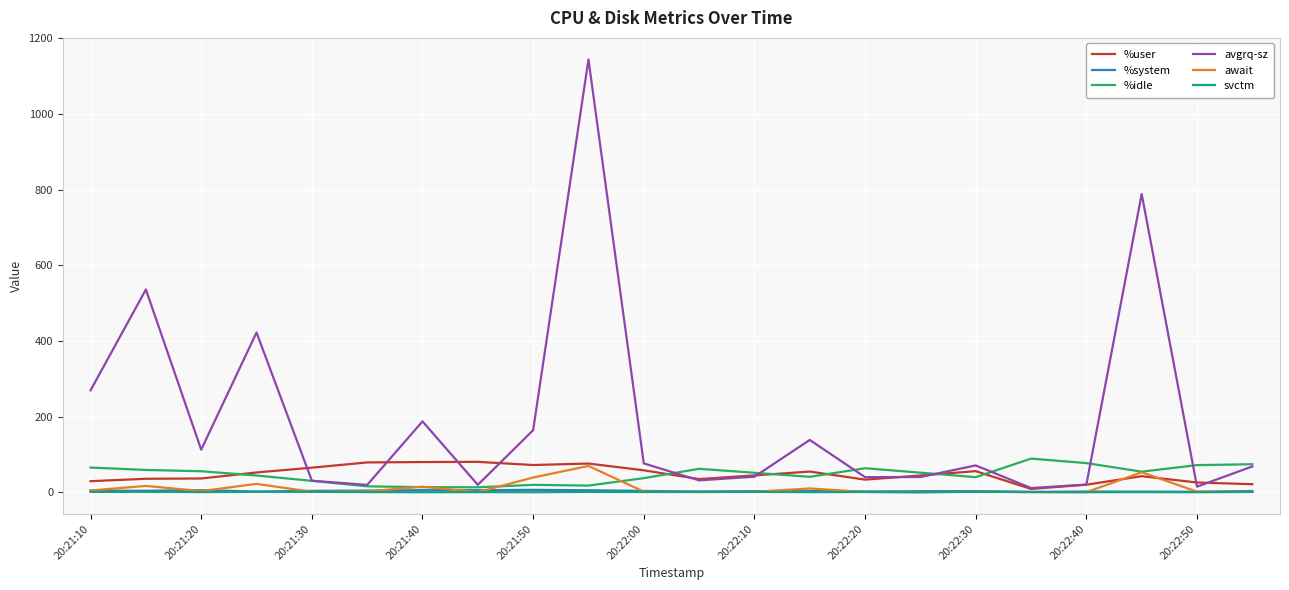

Which series has the widest spread of values?

avgrq-sz